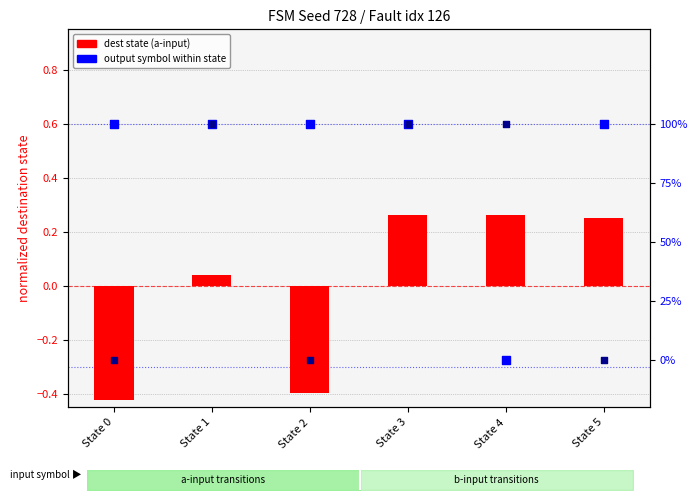

Which series has the widest spread of Y values?

output sym (a-input)